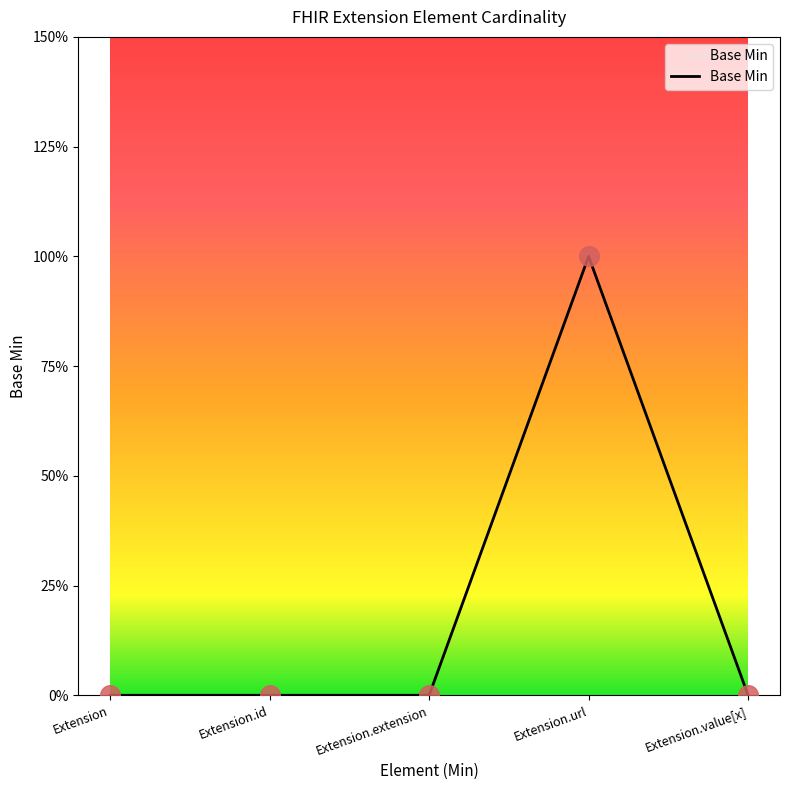

Between Extension.url and Extension.id, which is larger?

Extension.url